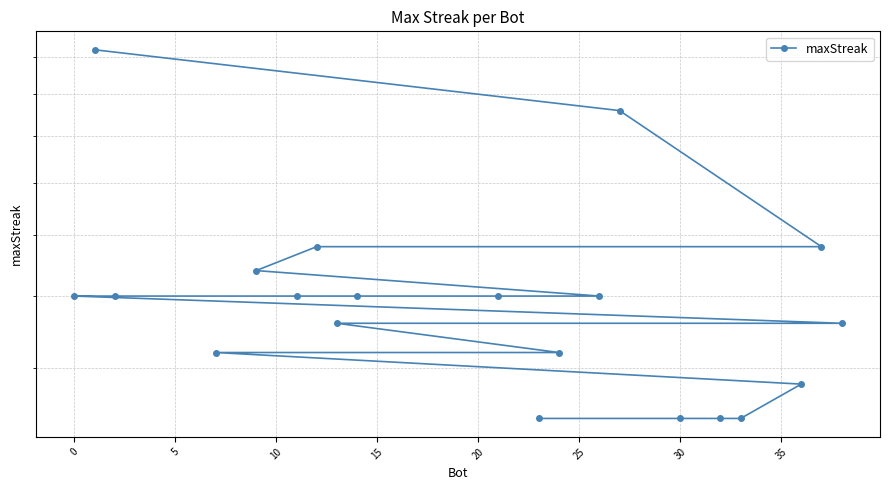

What is the difference between the maximum and minimum values?

17